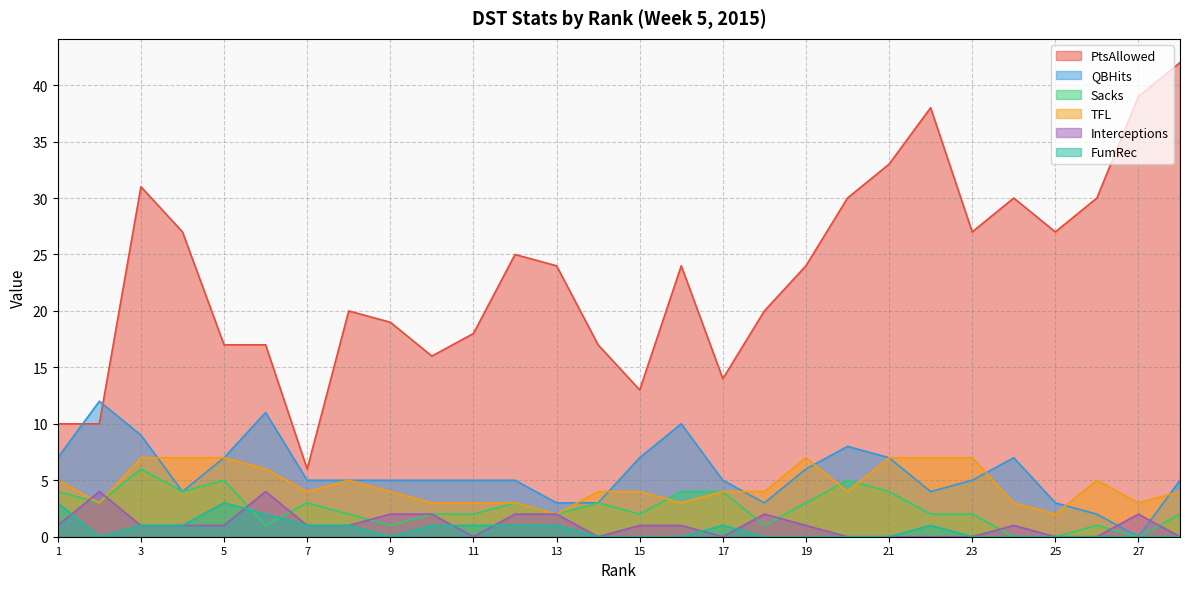

Reading left to right, transcribe all the data shown in this chart.

PtsAllowed: 1=10	2=10	3=31	4=27	5=17	6=17	7=6	8=20	9=19	10=16	11=18	12=25	13=24	14=17	15=13	16=24	17=14	18=20	19=24	20=30	21=33	22=38	23=27	24=30	25=27	26=30	27=39	28=42
QBHits: 1=7	2=12	3=9	4=4	5=7	6=11	7=5	8=5	9=5	10=5	11=5	12=5	13=3	14=3	15=7	16=10	17=5	18=3	19=6	20=8	21=7	22=4	23=5	24=7	25=3	26=2	27=0	28=5
Sacks: 1=4	2=3	3=6	4=4	5=5	6=1	7=3	8=2	9=1	10=2	11=2	12=3	13=2	14=3	15=2	16=4	17=4	18=1	19=3	20=5	21=4	22=2	23=2	24=0	25=0	26=1	27=0	28=2
TFL: 1=5	2=3	3=7	4=7	5=7	6=6	7=4	8=5	9=4	10=3	11=3	12=3	13=2	14=4	15=4	16=3	17=4	18=4	19=7	20=4	21=7	22=7	23=7	24=3	25=2	26=5	27=3	28=4
Interceptions: 1=1	2=4	3=1	4=1	5=1	6=4	7=1	8=1	9=2	10=2	11=0	12=2	13=2	14=0	15=1	16=1	17=0	18=2	19=1	20=0	21=0	22=0	23=0	24=1	25=0	26=0	27=2	28=0
FumRec: 1=3	2=0	3=1	4=1	5=3	6=2	7=1	8=1	9=0	10=1	11=1	12=1	13=1	14=0	15=0	16=0	17=1	18=0	19=0	20=0	21=0	22=1	23=0	24=0	25=0	26=0	27=0	28=0